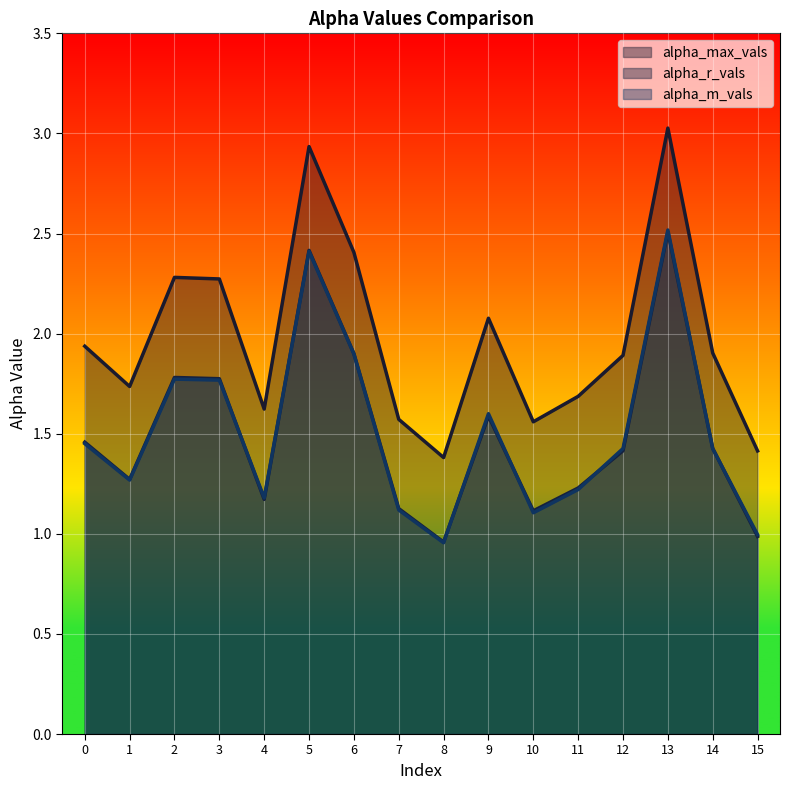

How many lines are shown in the chart?

3